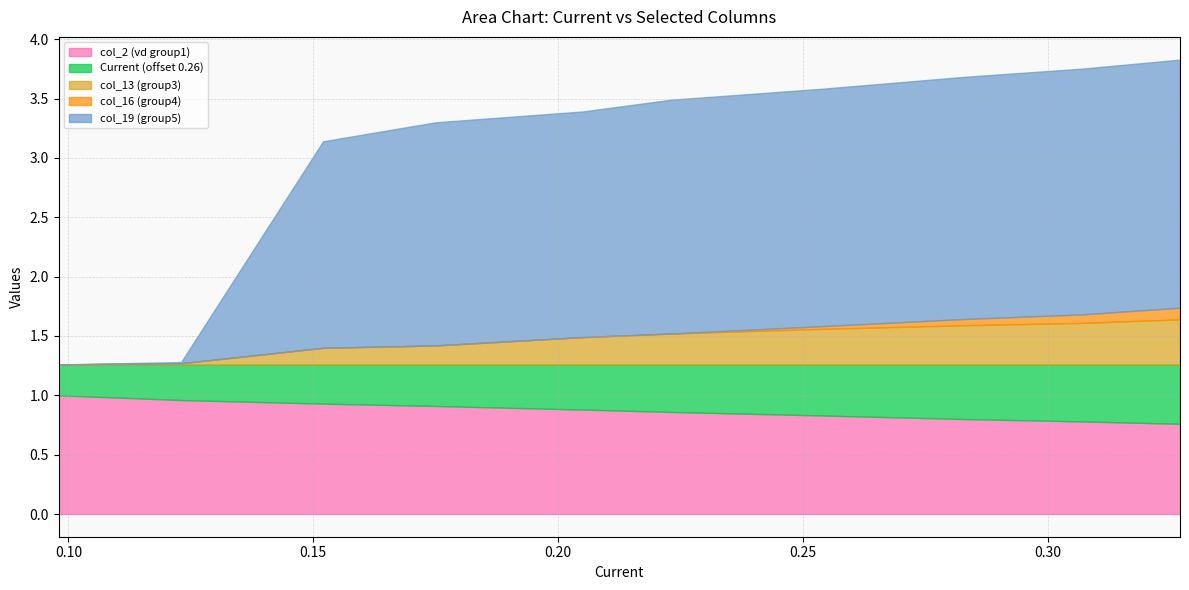

Reading right to left, list all the values displayed in this chart.

col_2 (vd group1): 0.327=0.8	0.307=0.8	0.283=0.8	0.254=0.8	0.223=0.9	0.205=0.9	0.175=0.9	0.152=0.9	0.123=1.0	0.098=1.0
Current (offset 0.26): 0.327=0.5	0.307=0.5	0.283=0.5	0.254=0.4	0.223=0.4	0.205=0.4	0.175=0.3	0.152=0.3	0.123=0.3	0.098=0.3
col_13 (group3): 0.327=0.4	0.307=0.3	0.283=0.3	0.254=0.3	0.223=0.3	0.205=0.2	0.175=0.2	0.152=0.1	0.123=0.0	0.098=0.0
col_16 (group4): 0.327=0.1	0.307=0.1	0.283=0.1	0.254=0.0	0.223=0.0	0.205=0.0	0.175=0.0	0.152=0.0	0.123=0.0	0.098=0.0
col_19 (group5): 0.327=2.1	0.307=2.1	0.283=2.0	0.254=2.0	0.223=2.0	0.205=1.9	0.175=1.9	0.152=1.7	0.123=0.0	0.098=0.0